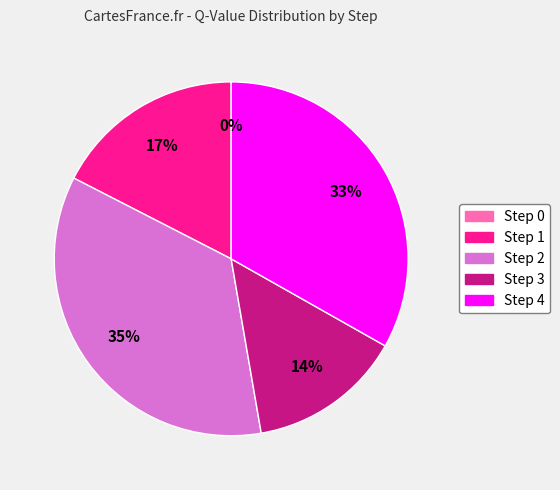

What is the smallest slice in the pie chart?

Step 0